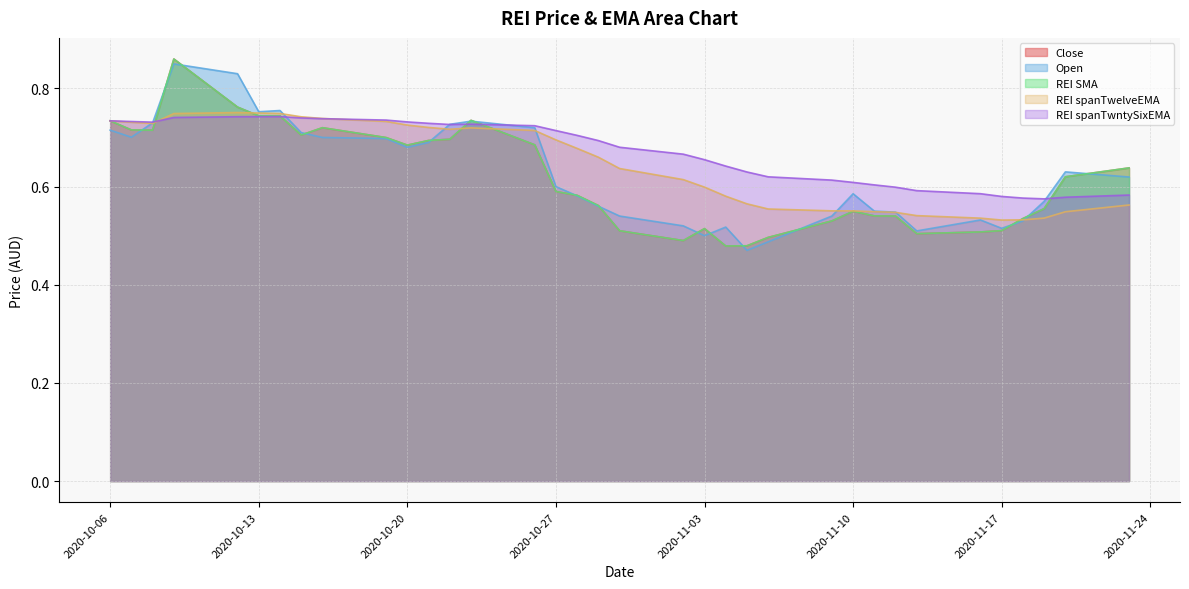

Between 2020-10-26 and 2020-10-16, which series saw the biggest shift?

Close